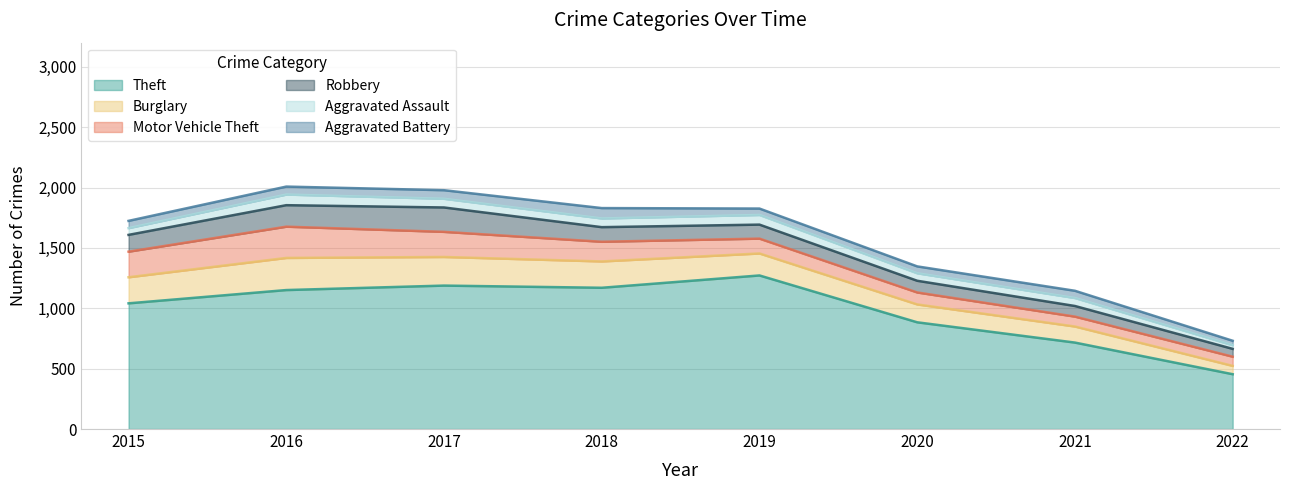

What is the greatest value displayed?

1272